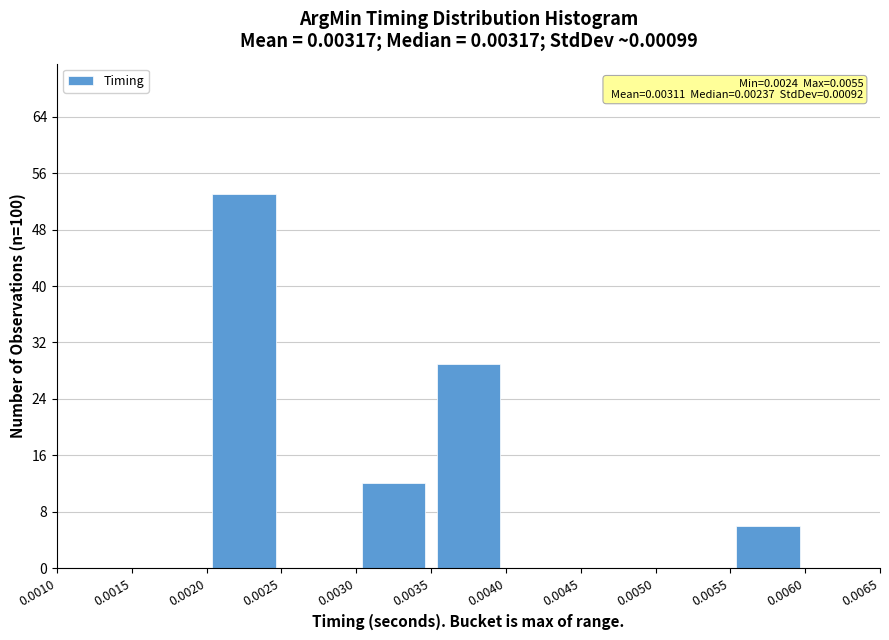

Over which range of the x-axis is the bar tallest?

0.0020 to 0.0025